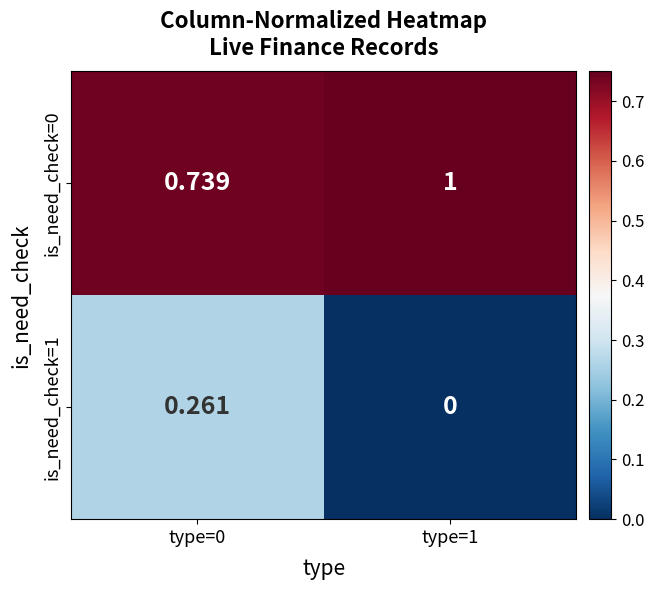

How many data points does each series have?

2